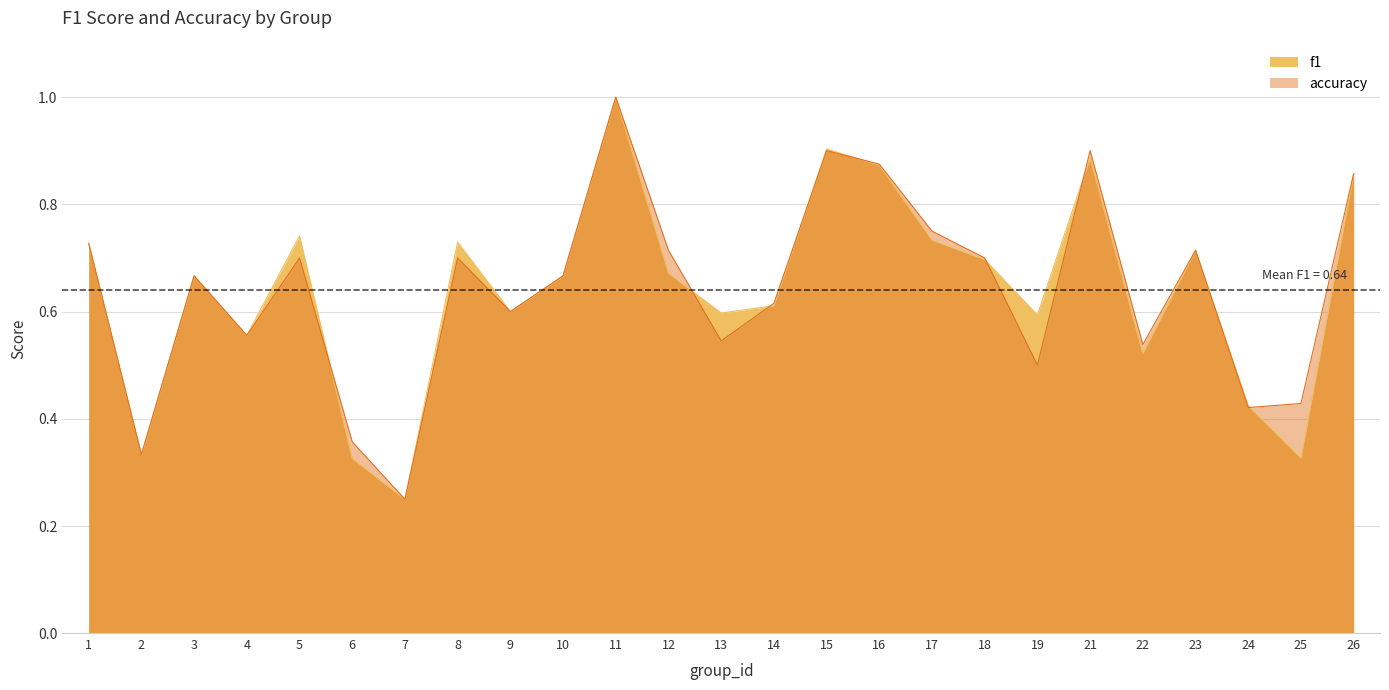

Reading right to left, list all the values displayed in this chart.

f1: 0.9	0.3	0.4	0.7	0.5	0.9	0.6	0.7	0.7	0.9	0.9	0.6	0.6	0.7	1.0	0.7	0.6	0.7	0.2	0.3	0.7	0.6	0.7	0.3	0.7
accuracy: 0.9	0.4	0.4	0.7	0.5	0.9	0.5	0.7	0.8	0.9	0.9	0.6	0.5	0.7	1.0	0.7	0.6	0.7	0.2	0.4	0.7	0.6	0.7	0.3	0.7